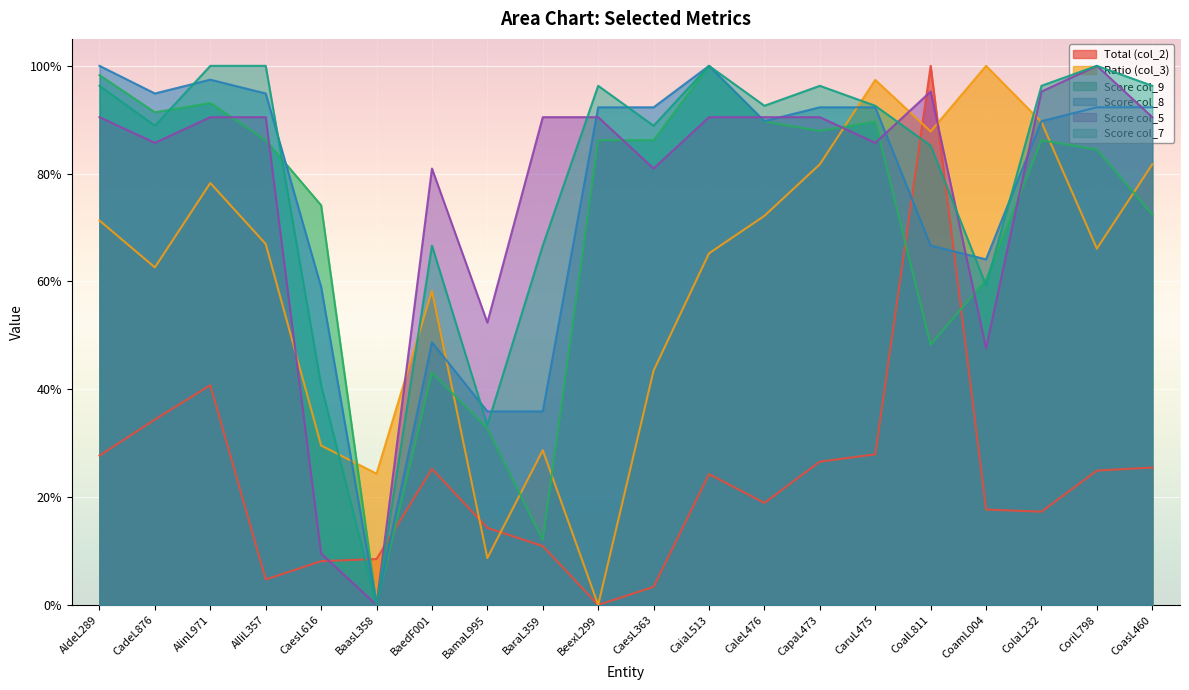

What is the difference between the maximum and minimum values in the col_8 series?

1.0